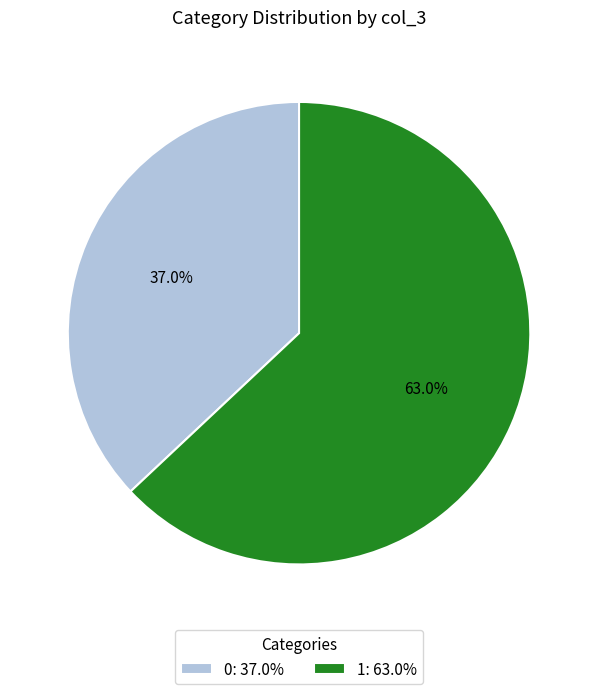

Is there any slice that represents more than half of the pie?

Yes